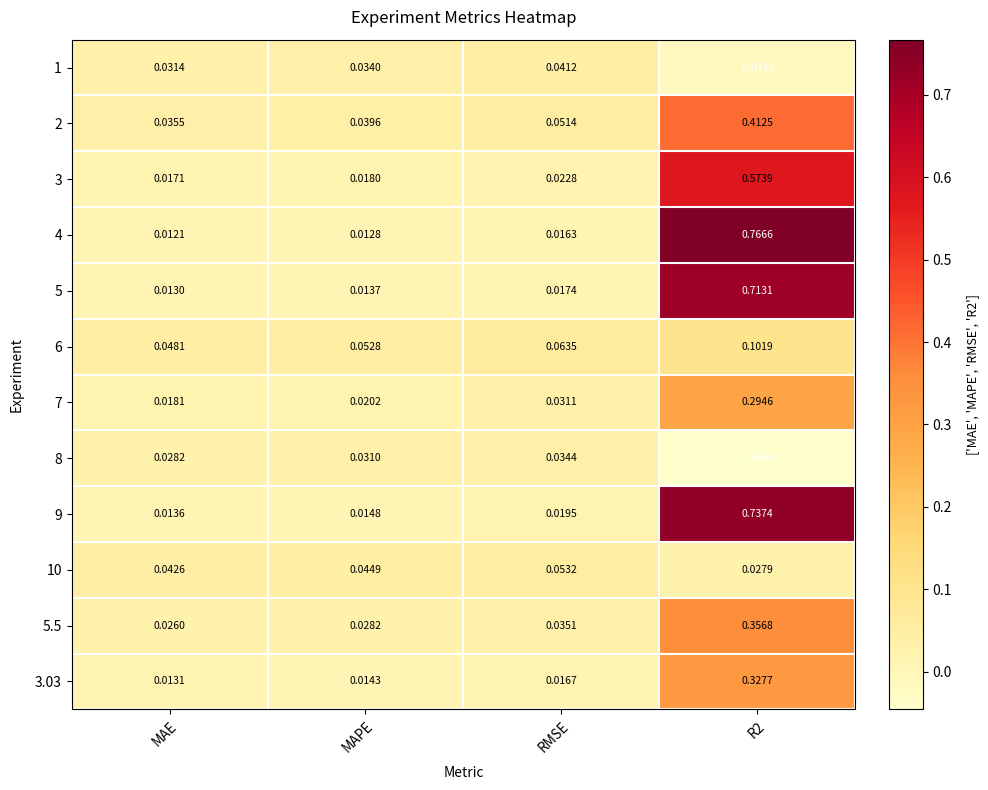

Is the value of 5 at R2 greater than the value of 6 at R2?

Yes